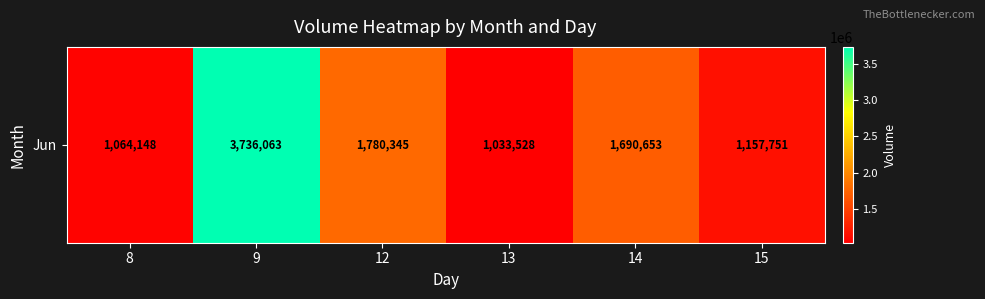

Reading left to right, extract all data points from this chart.

8=1064148	9=3736063	12=1780345	13=1033528	14=1690653	15=1157751